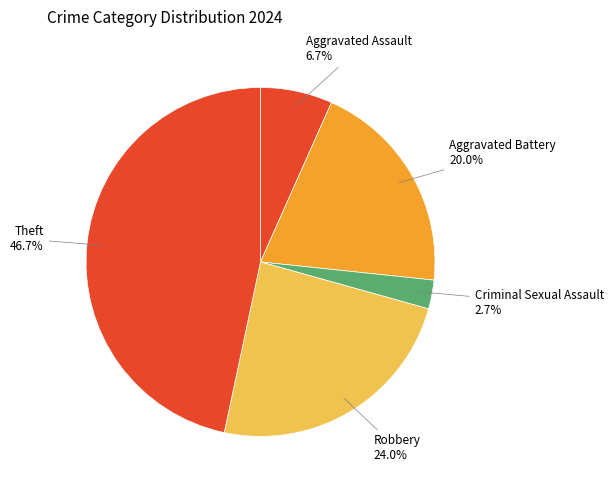

The Aggravated Battery slice represents 20% of the pie. True or false?

True